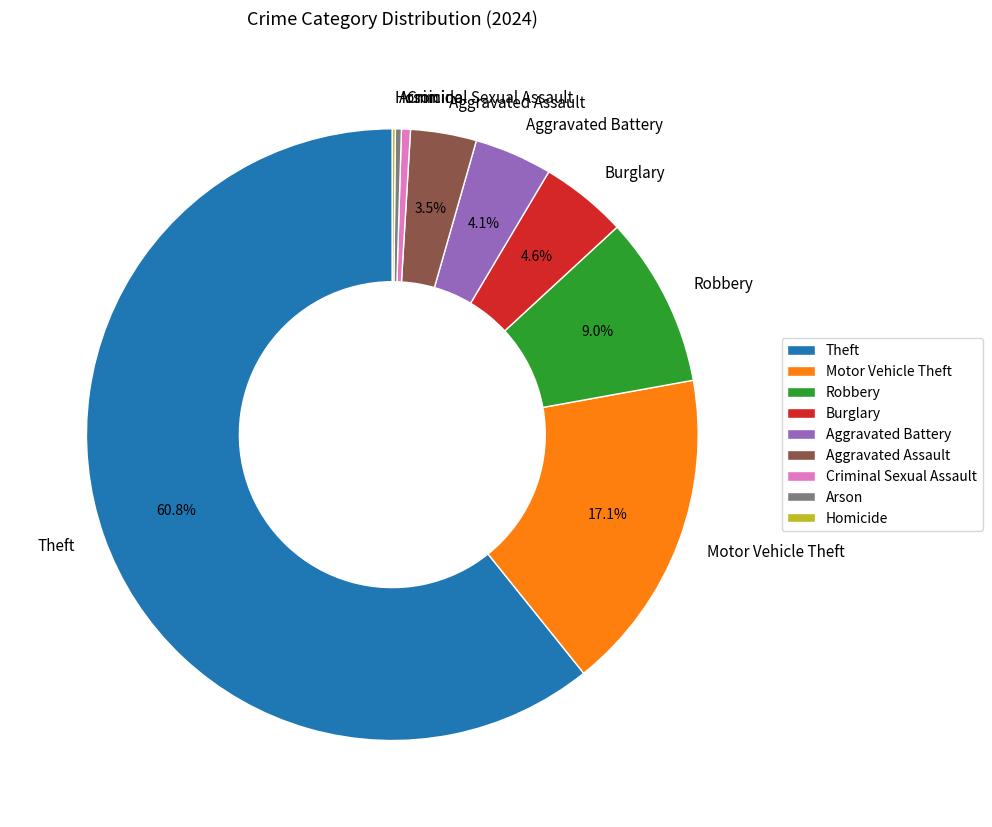

Which has a higher value, Motor Vehicle Theft or Robbery?

Motor Vehicle Theft